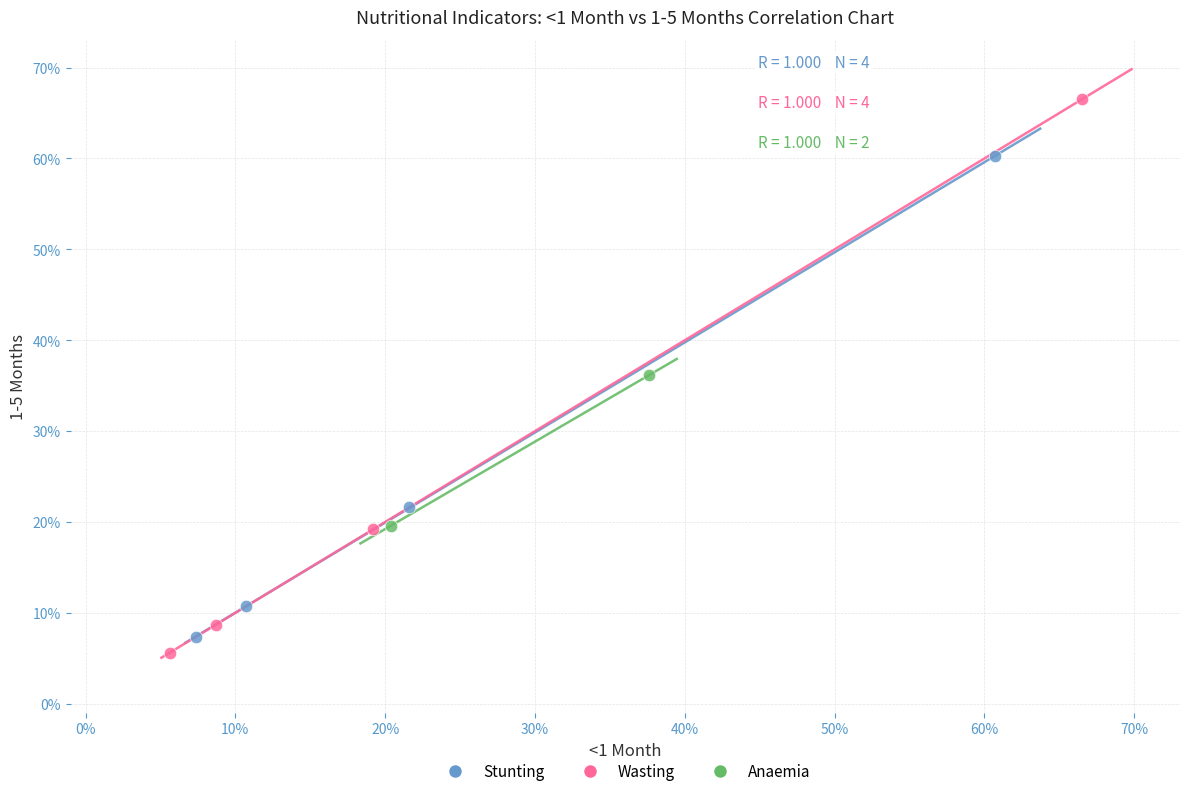

What are all the series names shown in the legend?

Stunting, Wasting, Anaemia